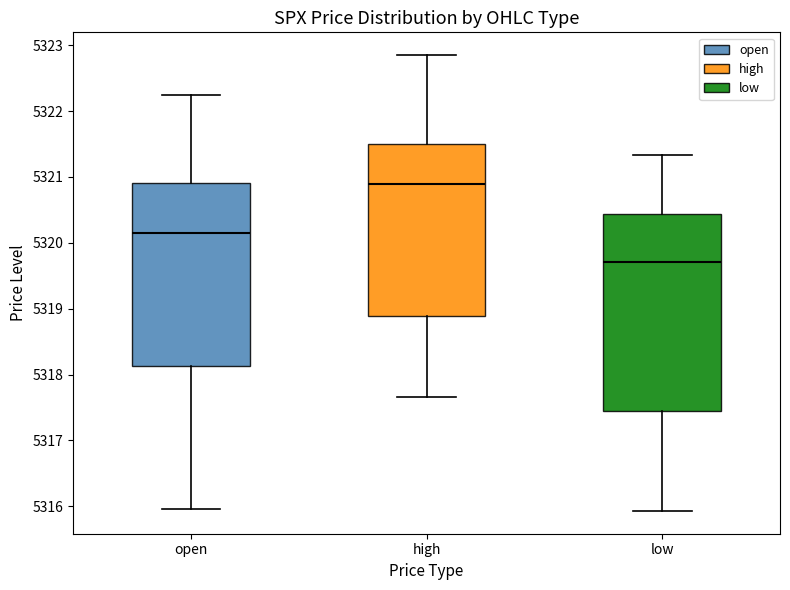

Comparing the boxes themselves (not the whiskers), which one is the tallest?

low